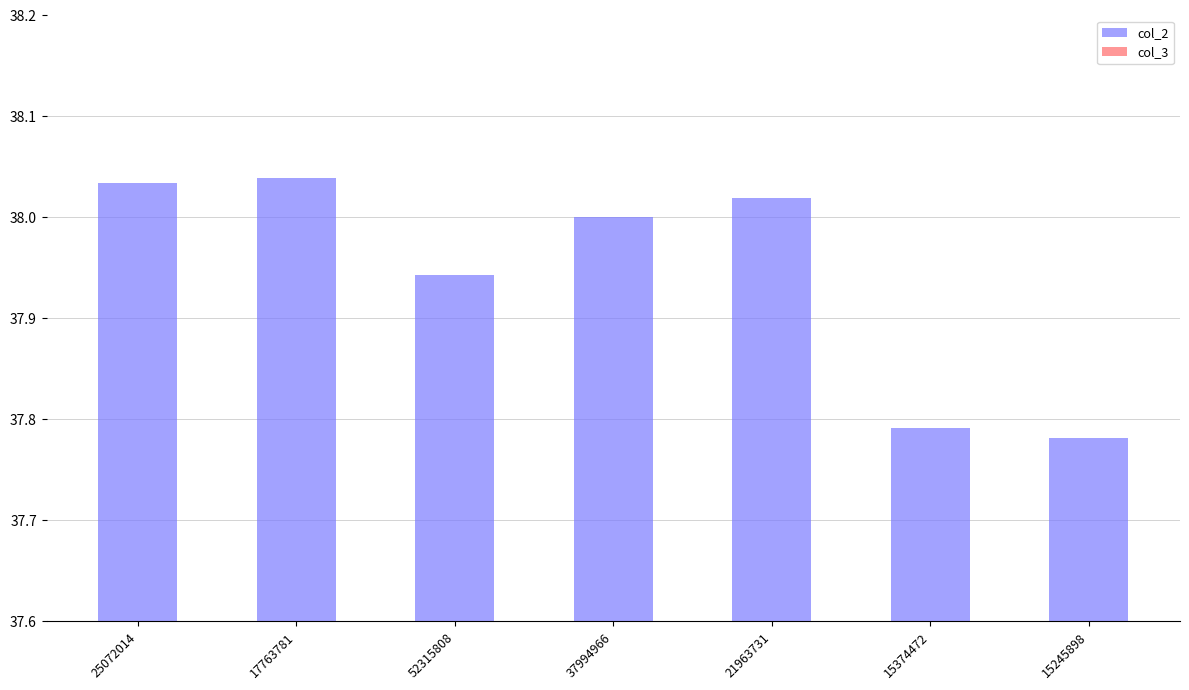

What is the label of the 3rd bar from the right?

21963731